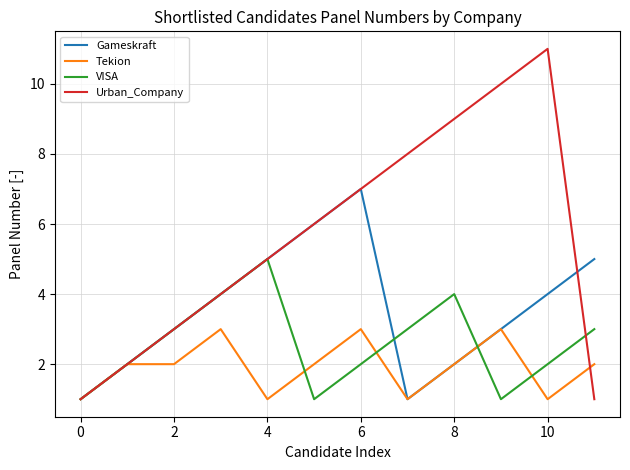

What is the average value of the VISA series?

3